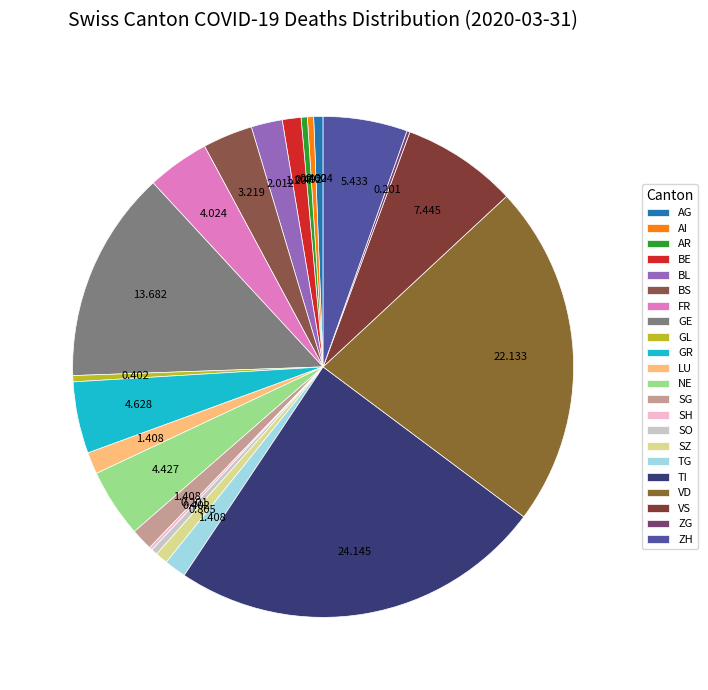

Which slice is the largest?

TI